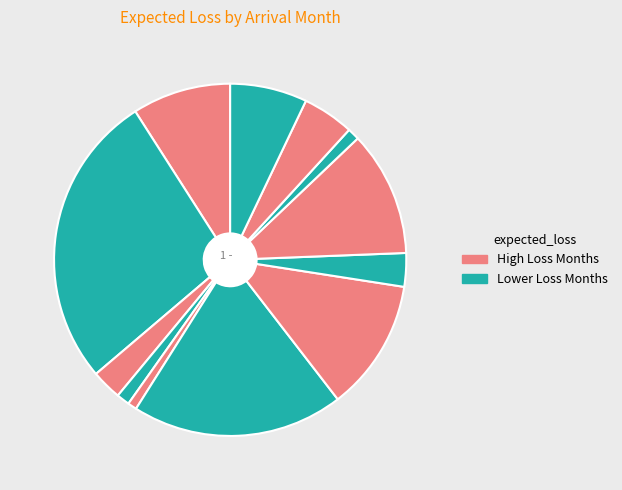

Rank the categories by value from highest to lowest.

August, July, June, May, April, September, October, March, December, February, November, January